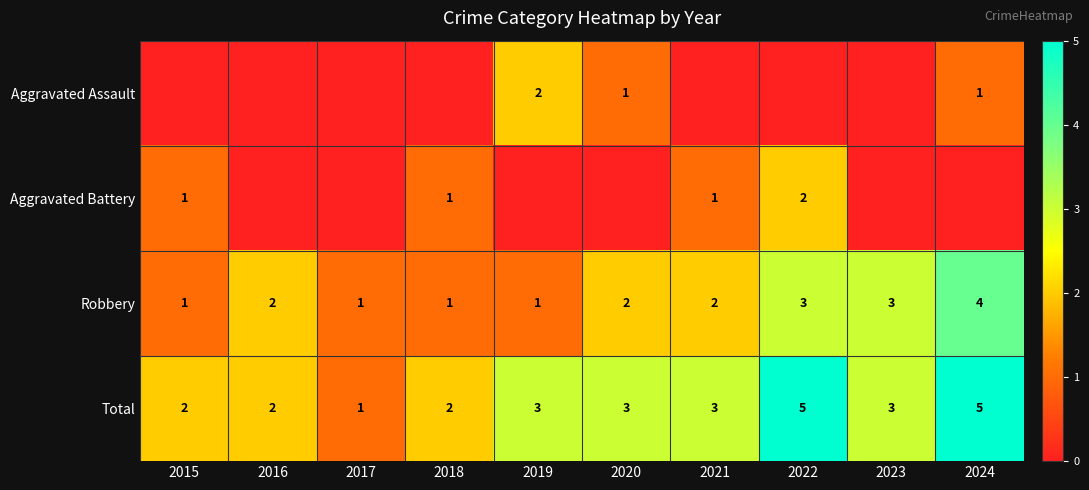

What is the greatest value displayed?

5